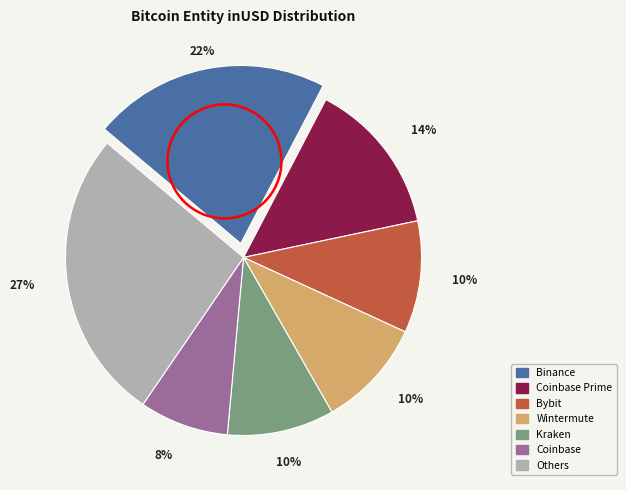

Does any single category account for the majority?

No